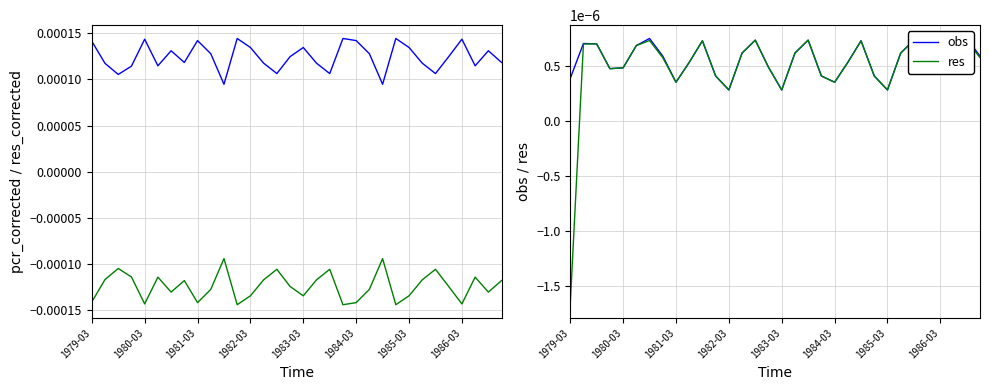

The value of res_corrected at 17 is -0.0. True or false?

False